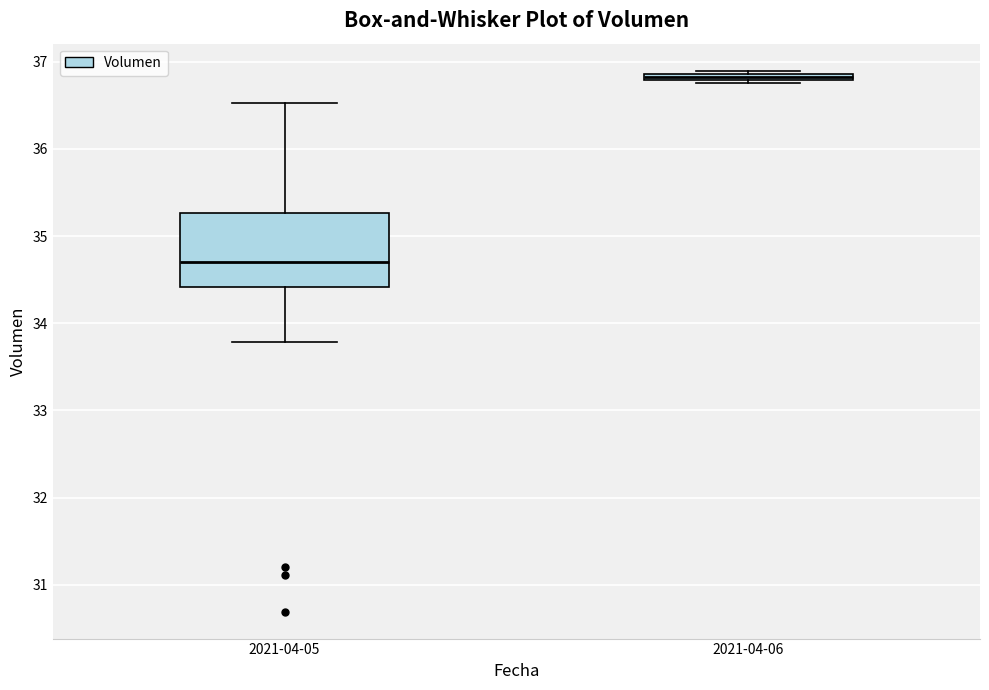

Where is the lower edge of the box for 2021-04-06 on the y-axis? The values are not printed on the chart, so give them approximately, as read against the axis.

36.8